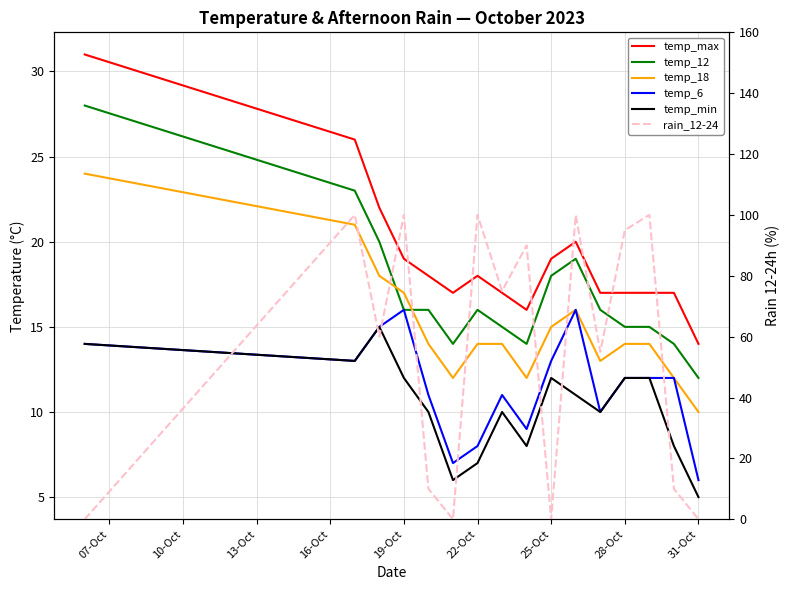

What is the greatest value displayed?

100